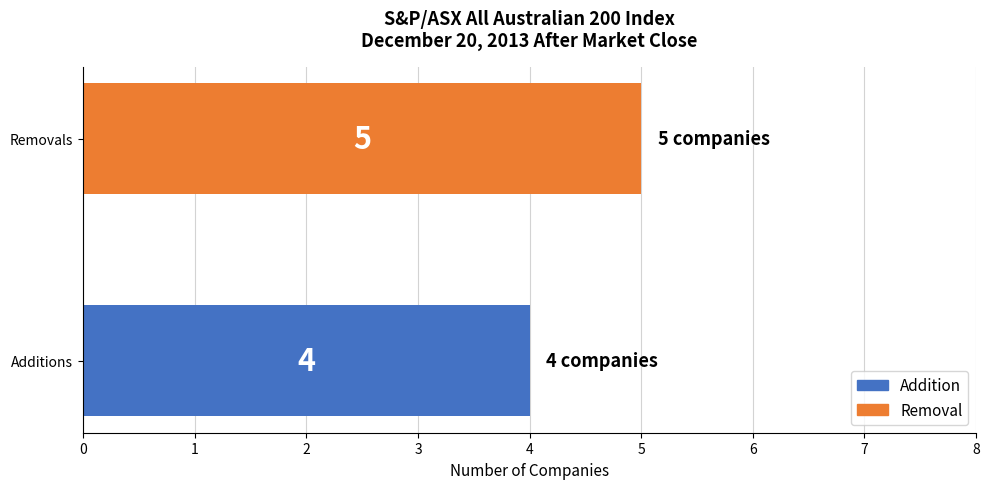

Which series has the widest spread of values?

Addition